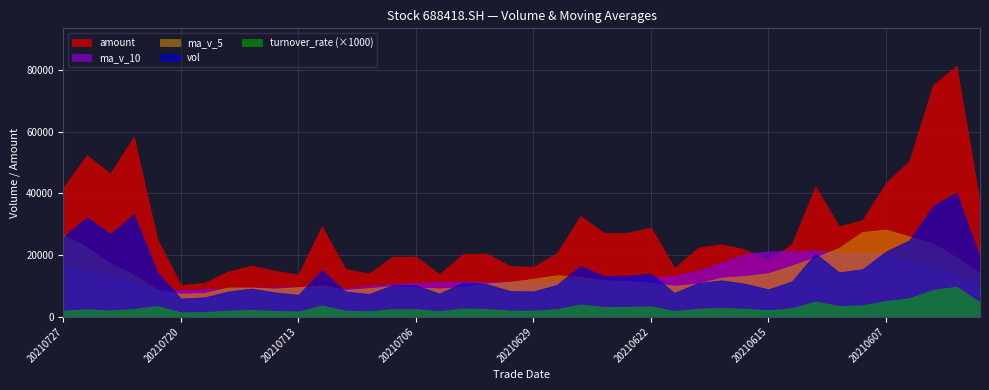

List the series in order of their peak value, lowest first.

turnover_rate (×1000), ma_v_10, ma_v_5, vol, amount